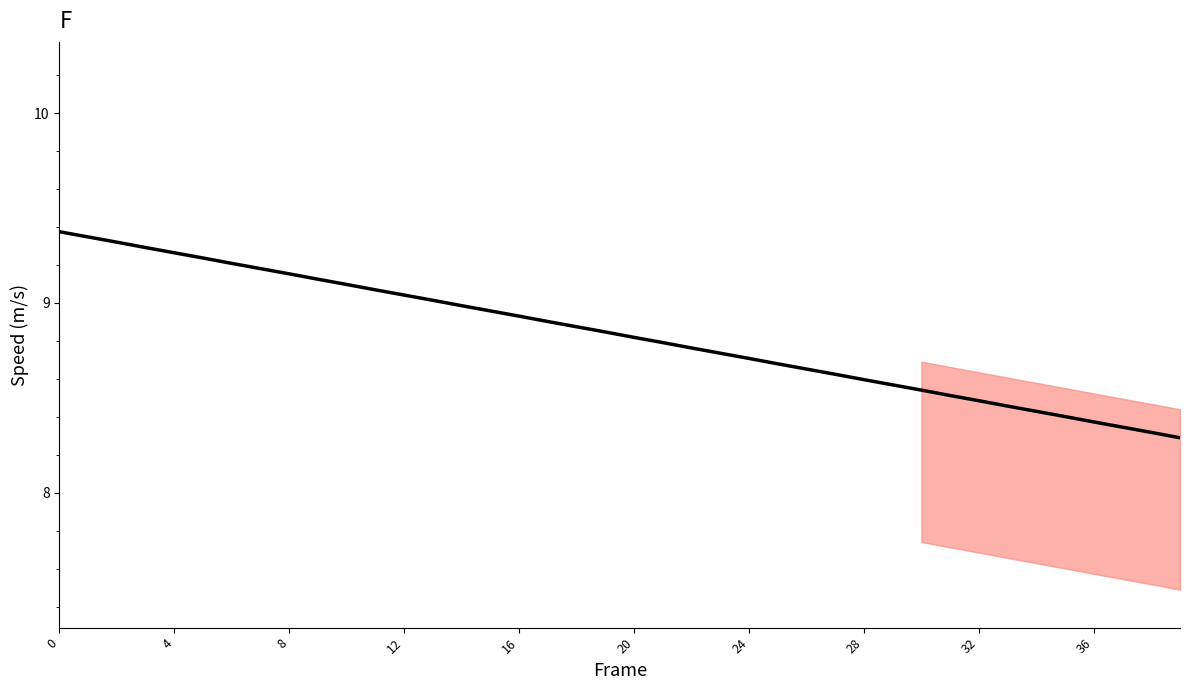

What is the difference between the maximum and minimum values?

1.1